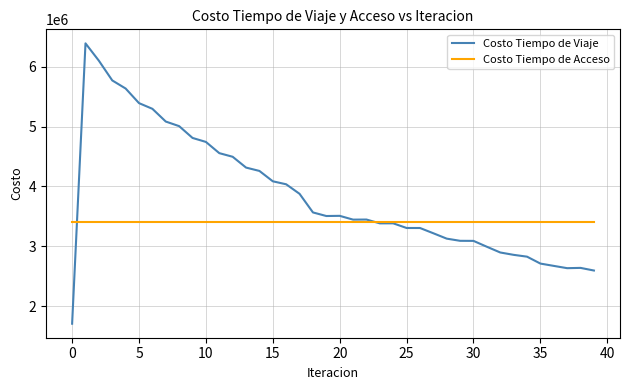

Which series has the largest total across all categories?

Costo Tiempo de Viaje